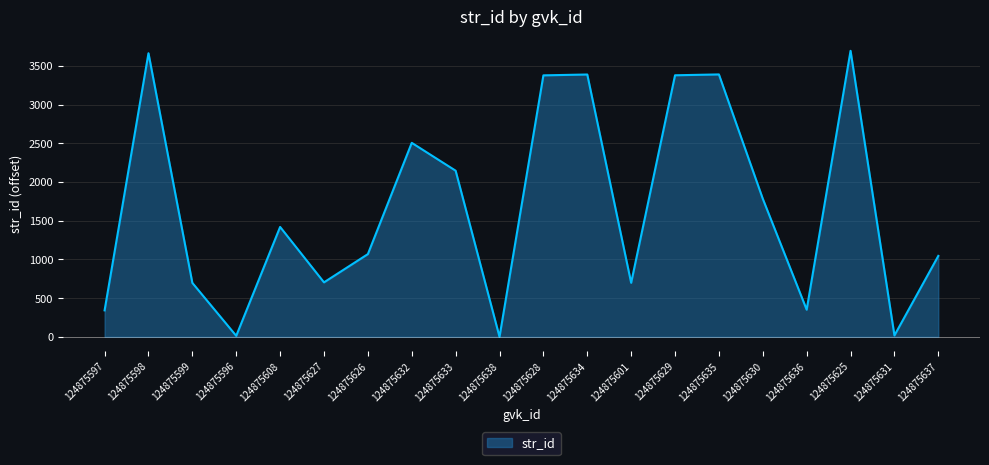

Where does the data first go above 1420?

124875598